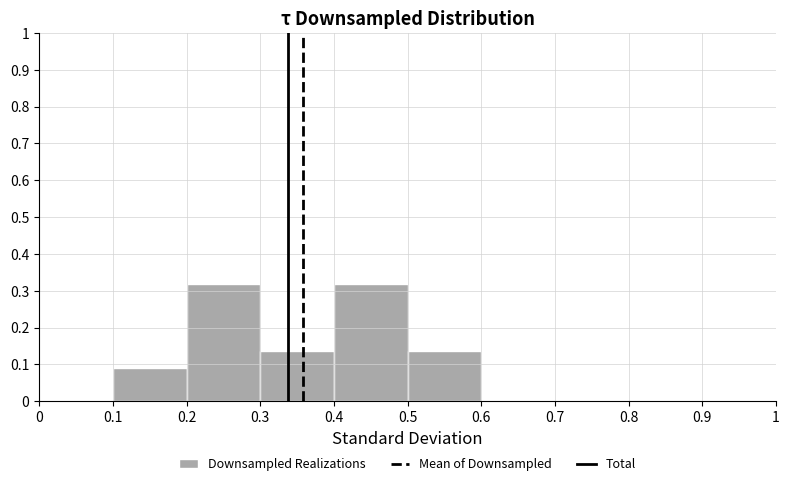

Reading left to right, transcribe this chart: for each bar, give the range it covers on the x-axis and its height. The values are not printed on the chart, so give them approximately, as read against the axis.

0 to 0.1: 0
0.1 to 0.2: 0.09
0.2 to 0.3: 0.32
0.3 to 0.4: 0.14
0.4 to 0.5: 0.32
0.5 to 0.6: 0.14
0.6 to 0.7: 0
0.7 to 0.8: 0
0.8 to 0.9: 0
0.9 to 1: 0